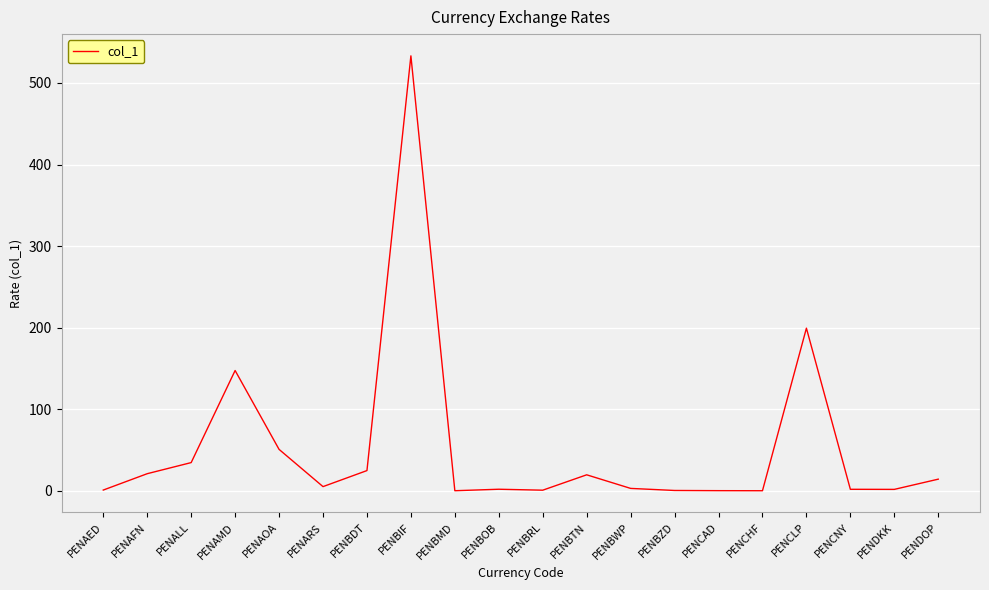

What is the difference between the maximum and minimum values?

532.9